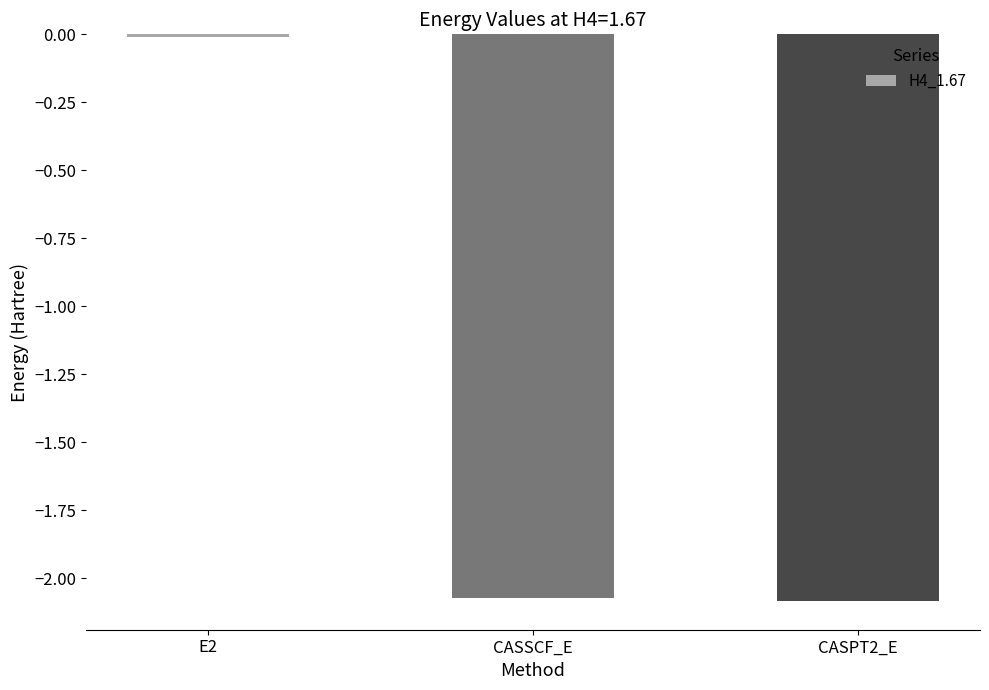

What is the label of the 3rd bar from the left?

CASPT2_E